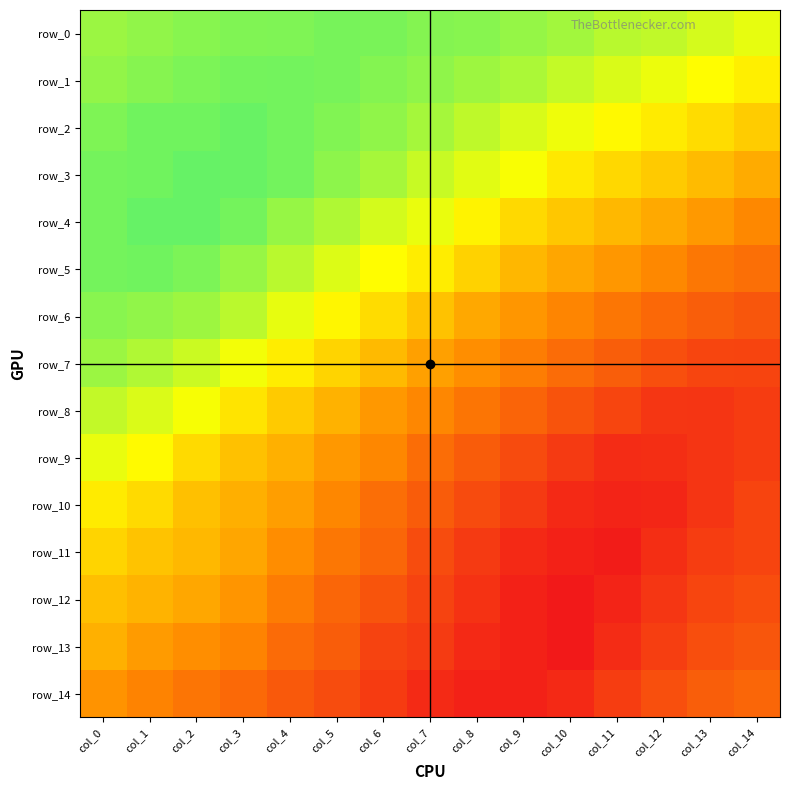

What is the difference between the row_10 values at col_5 and col_2?

0.6